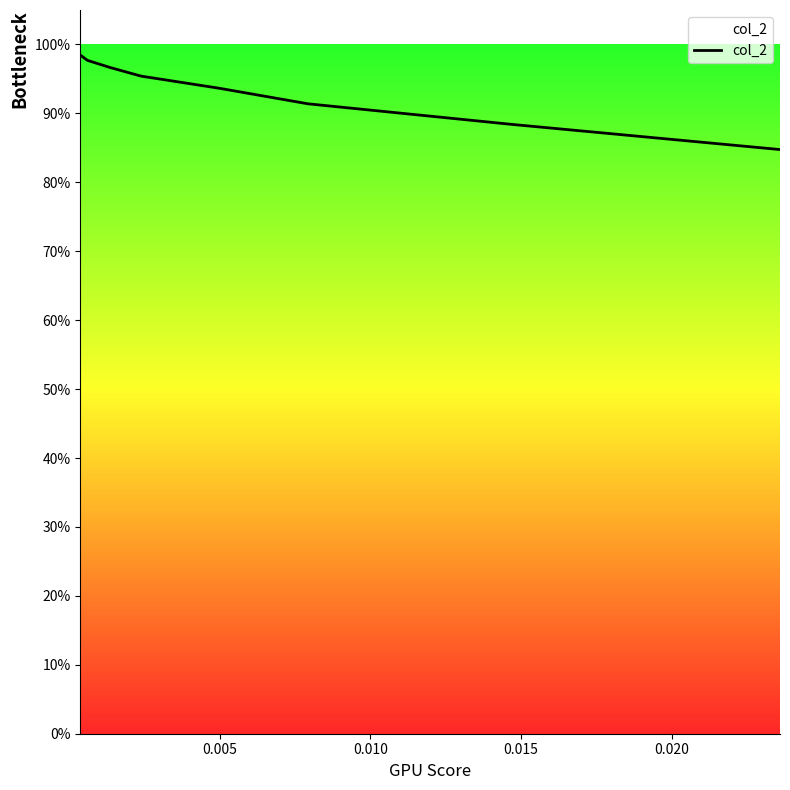

Count the values in the range 0 to 1.

8